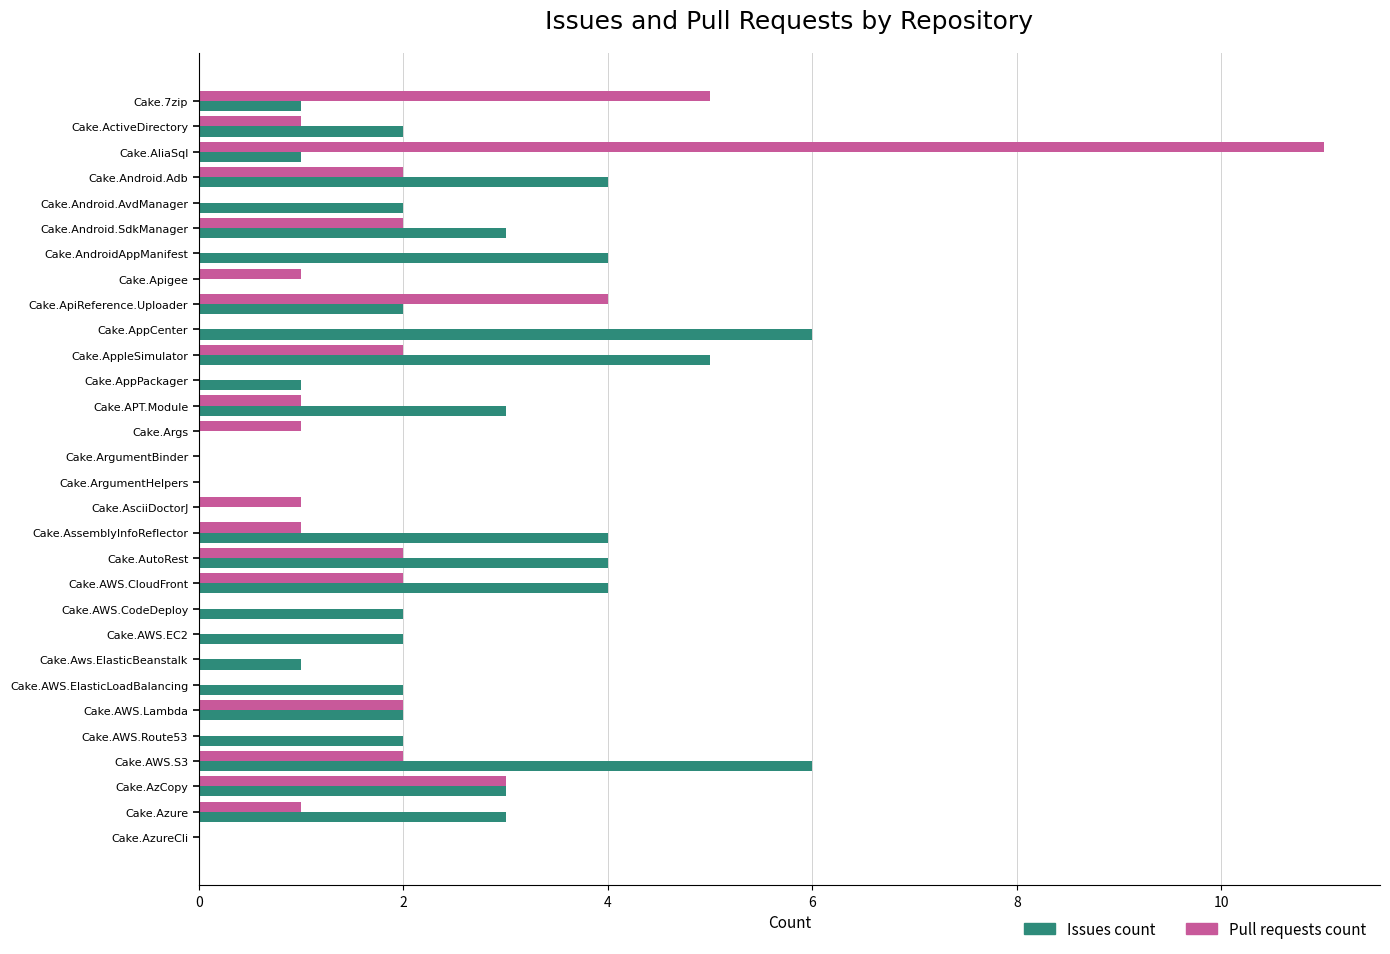

At which category is the sum across all series the highest?

Cake.AliaSql